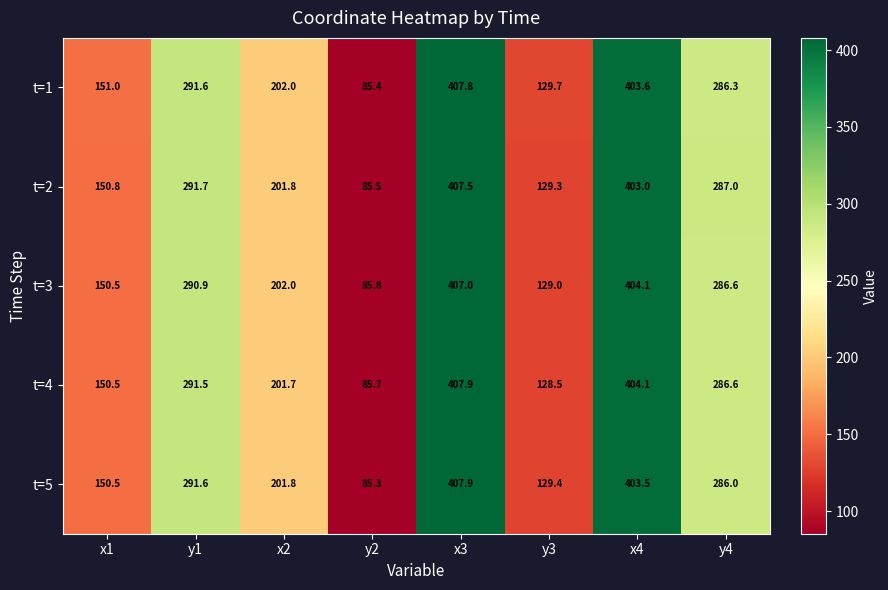

What is the spread (max minus min) of values at x3?

0.9